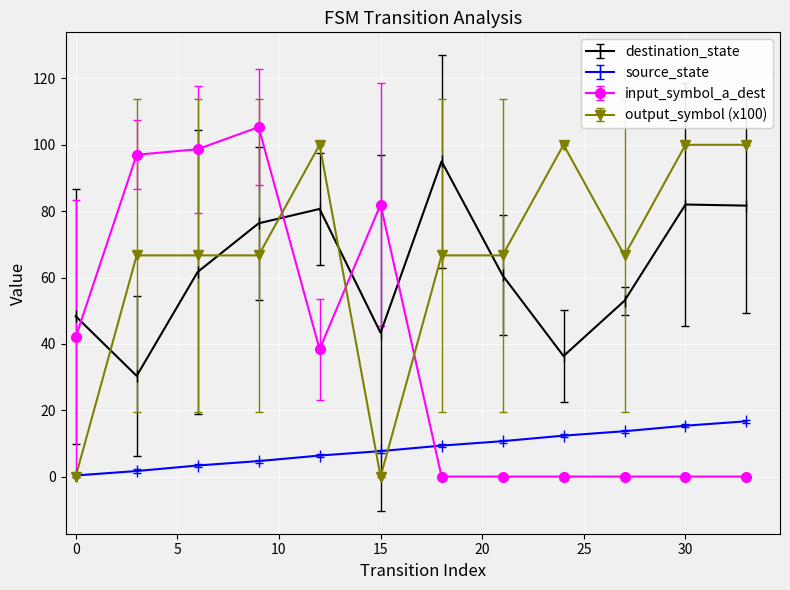

True or false: destination_state has more than 1 interior local peaks.

True